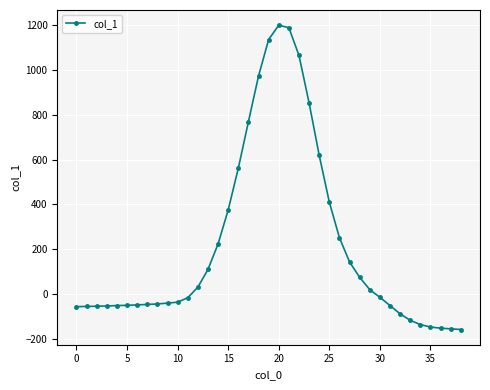

What is the value of the 1st point from the left?

-57